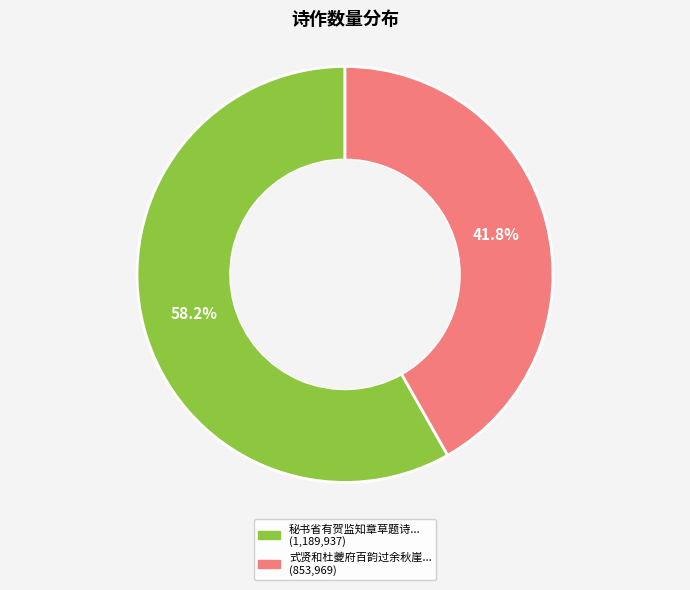

Is there a majority slice in this chart?

Yes